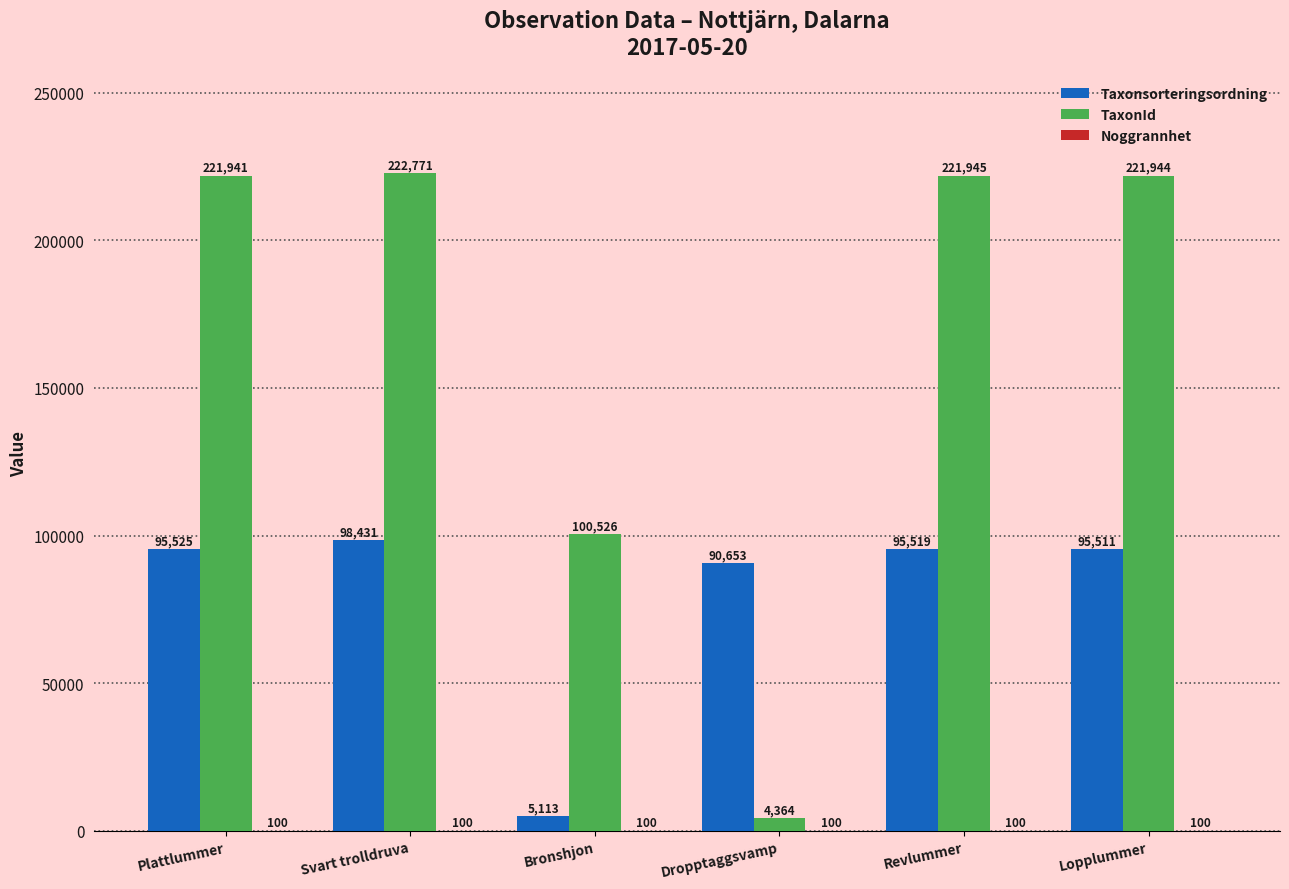

What is the maximum value for TaxonId?

222771